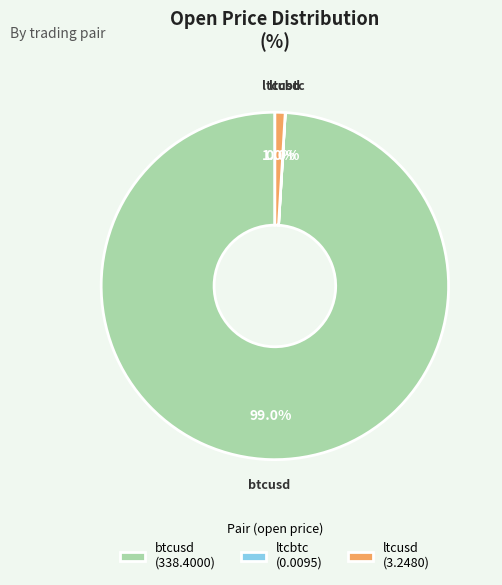

What percentage is NOT represented by btcusd (338.4000)?

1.0%